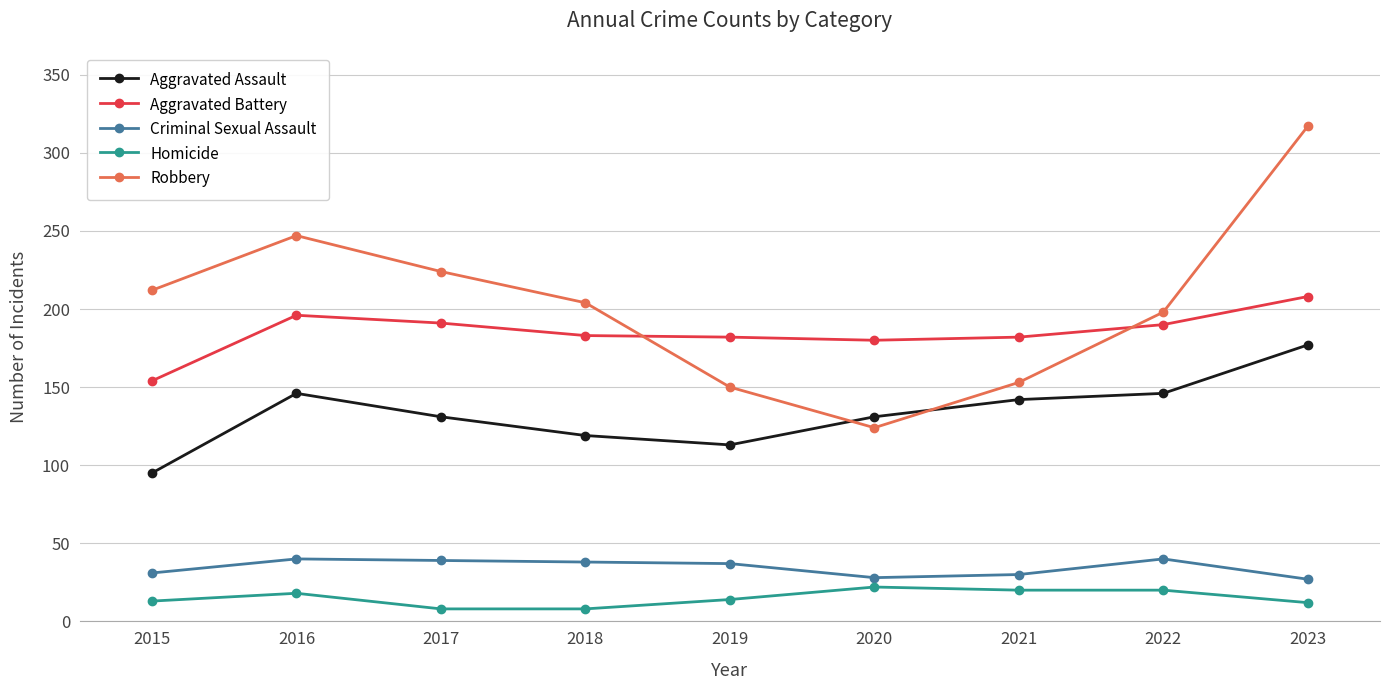

At which label does Homicide first exceed 14?

2016